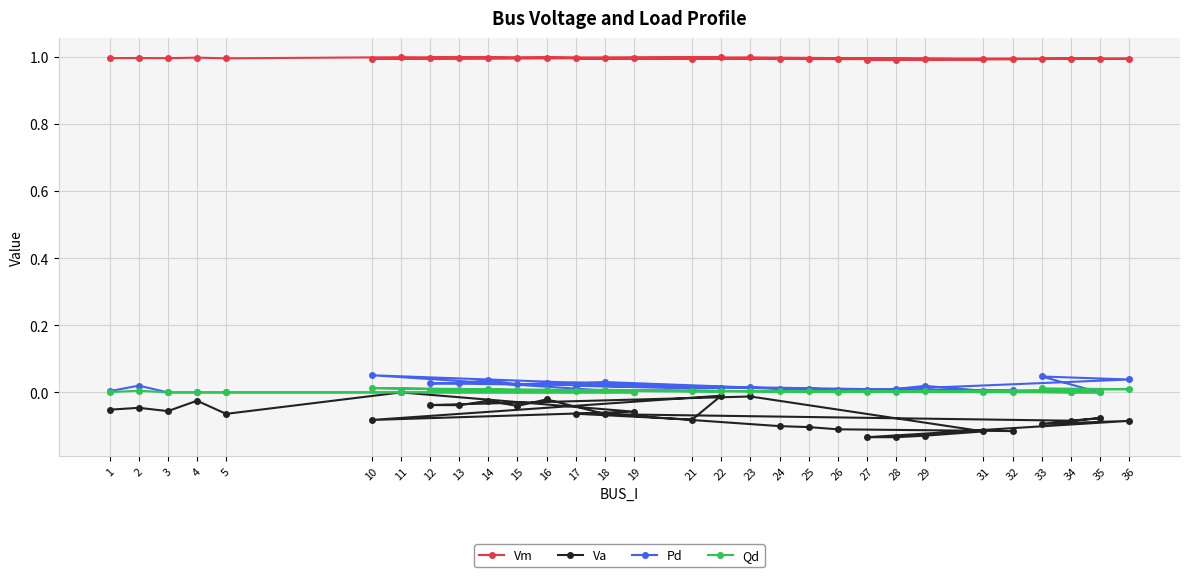

True or false: Qd and Va intersect in this chart.

False